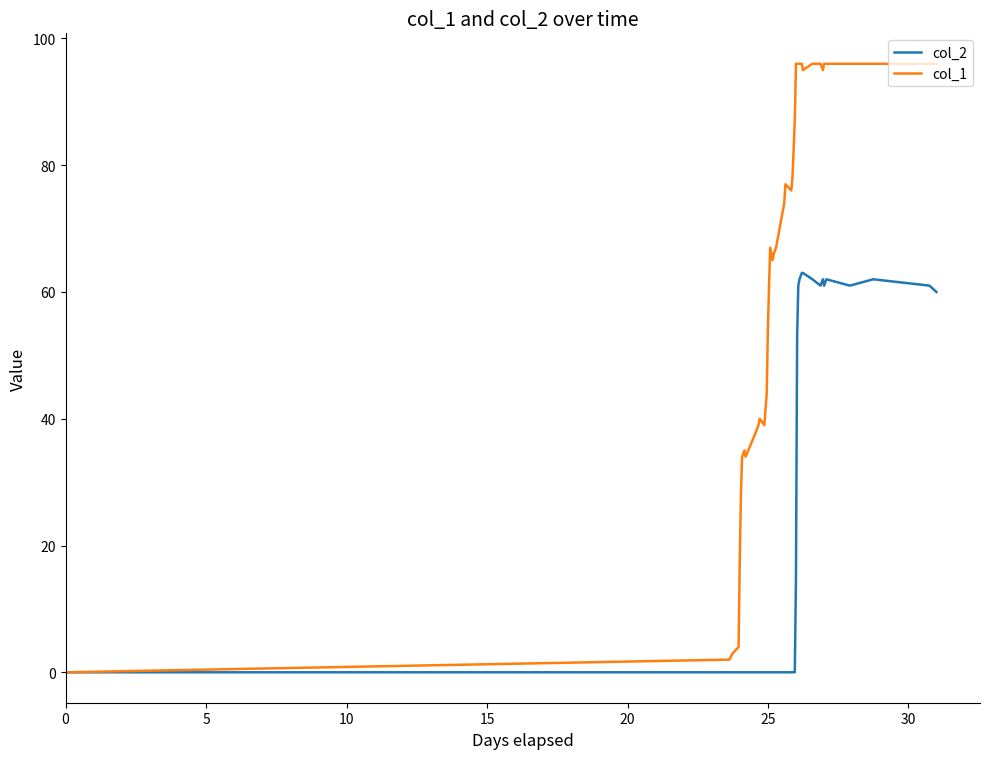

Rank the series by their maximum value, from lowest to highest.

col_2, col_1